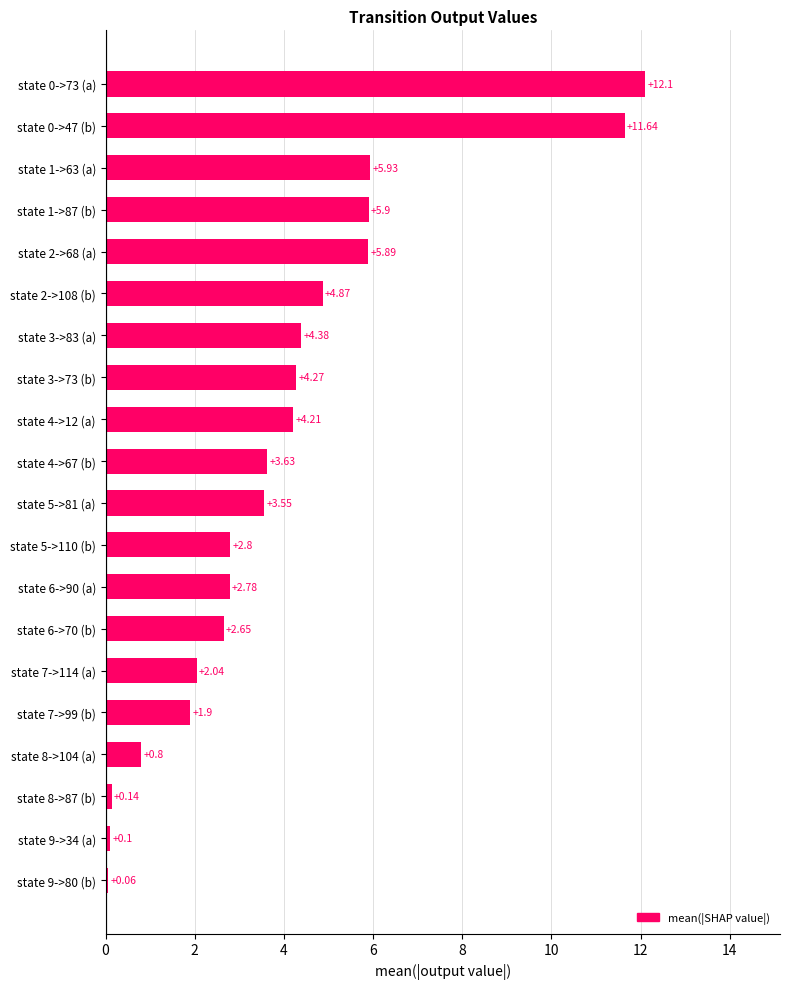

List the labels in order of value, smallest first.

state 9->80 (b), state 9->34 (a), state 8->87 (b), state 8->104 (a), state 7->99 (b), state 7->114 (a), state 6->70 (b), state 6->90 (a), state 5->110 (b), state 5->81 (a), state 4->67 (b), state 4->12 (a), state 3->73 (b), state 3->83 (a), state 2->108 (b), state 2->68 (a), state 1->87 (b), state 1->63 (a), state 0->47 (b), state 0->73 (a)